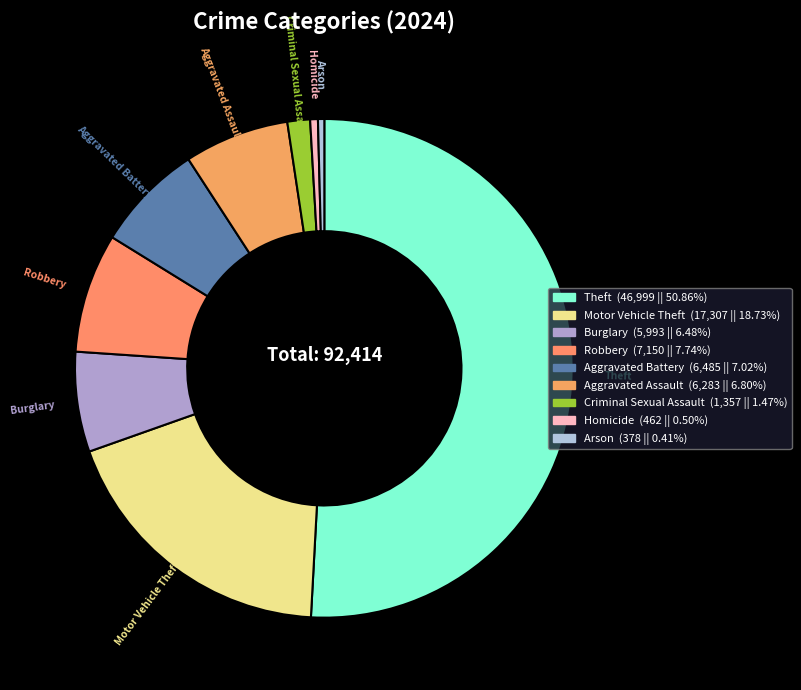

What is the largest slice in the pie chart?

Theft